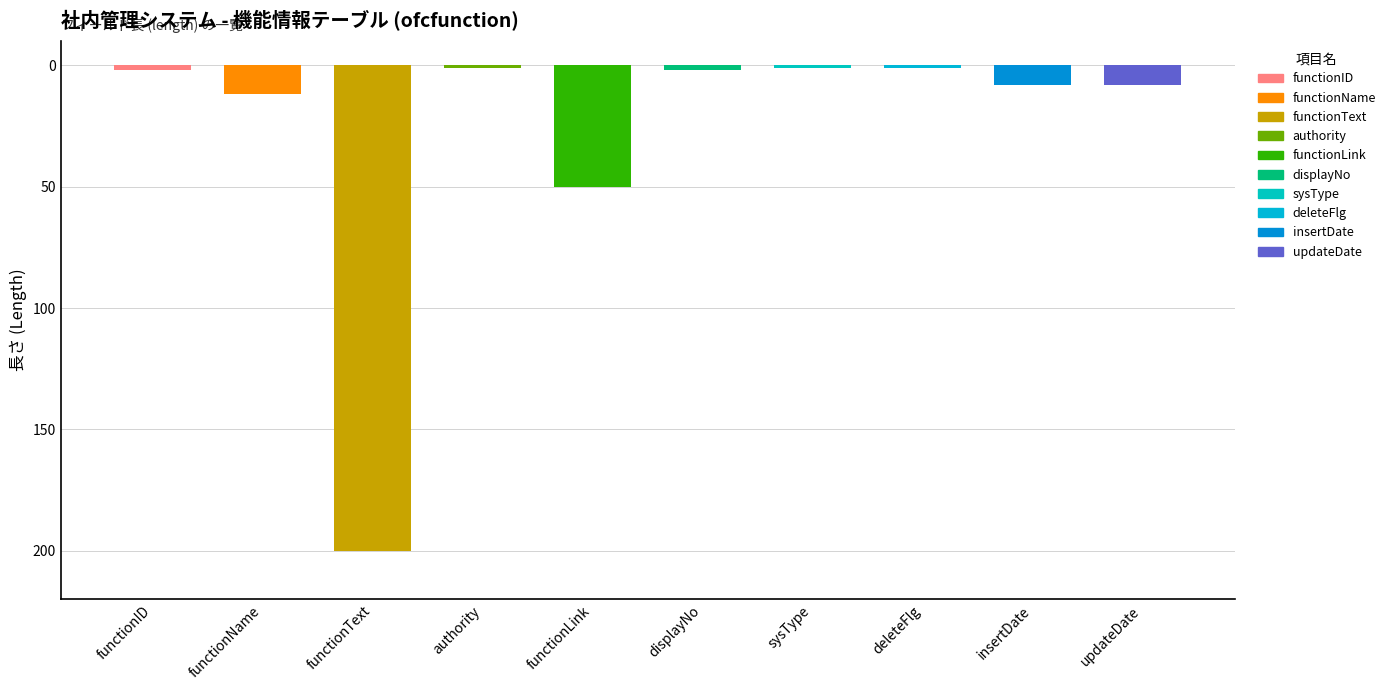

Is the value of functionID at functionName greater than the value of length at insertDate?

No